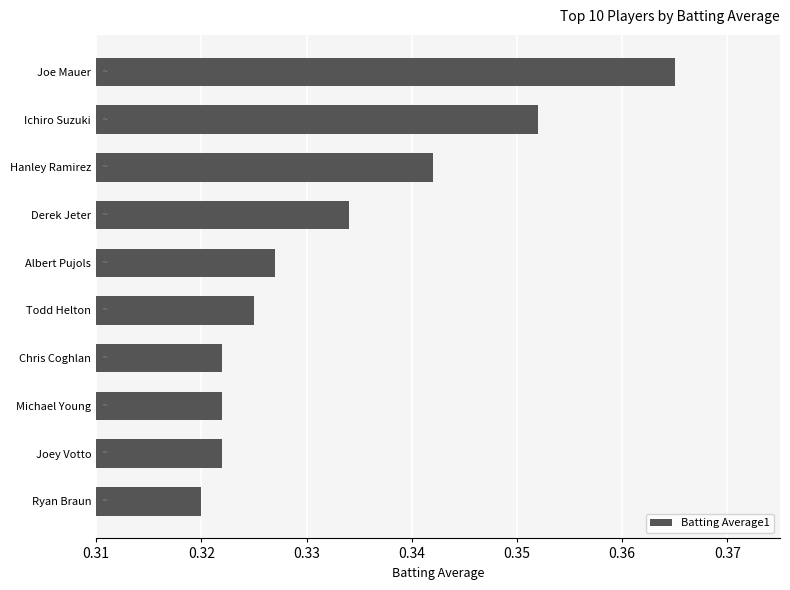

At which label is the value closest to 0?

Ryan Braun